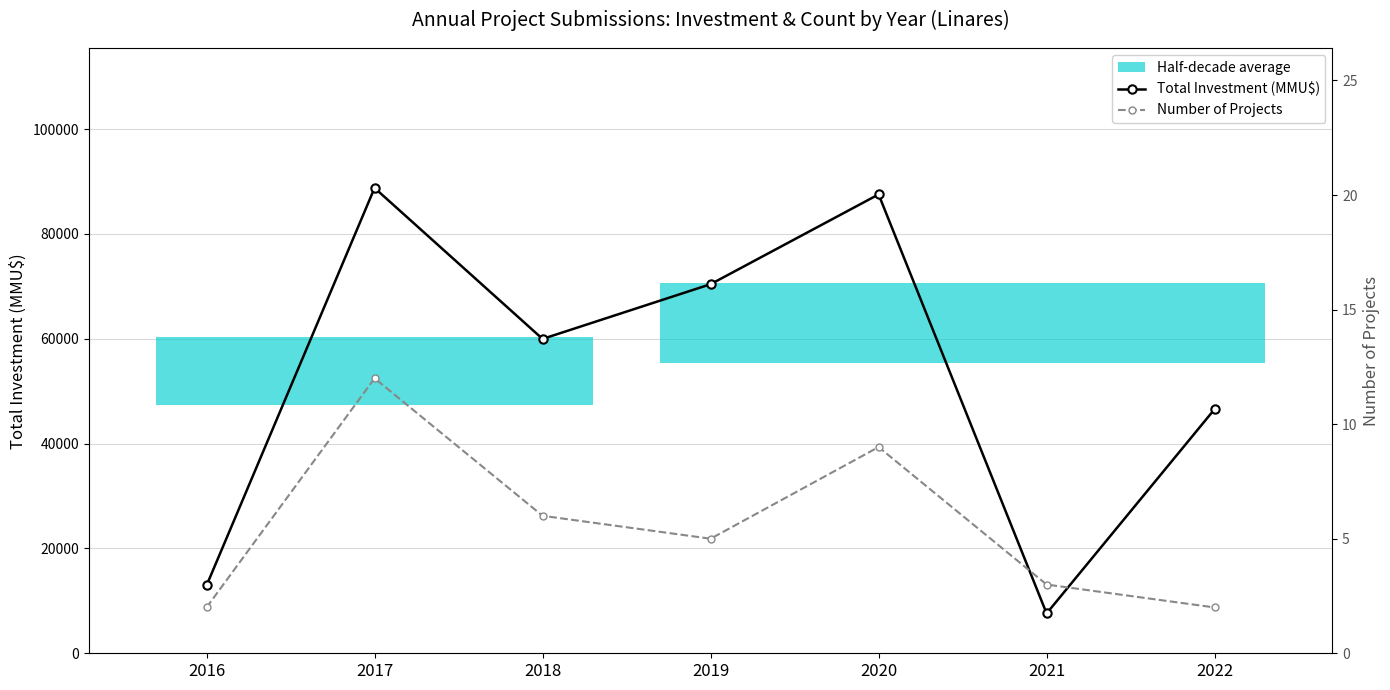

Is it true that Total Investment (MMU$) equals 7601 at 2021?

True